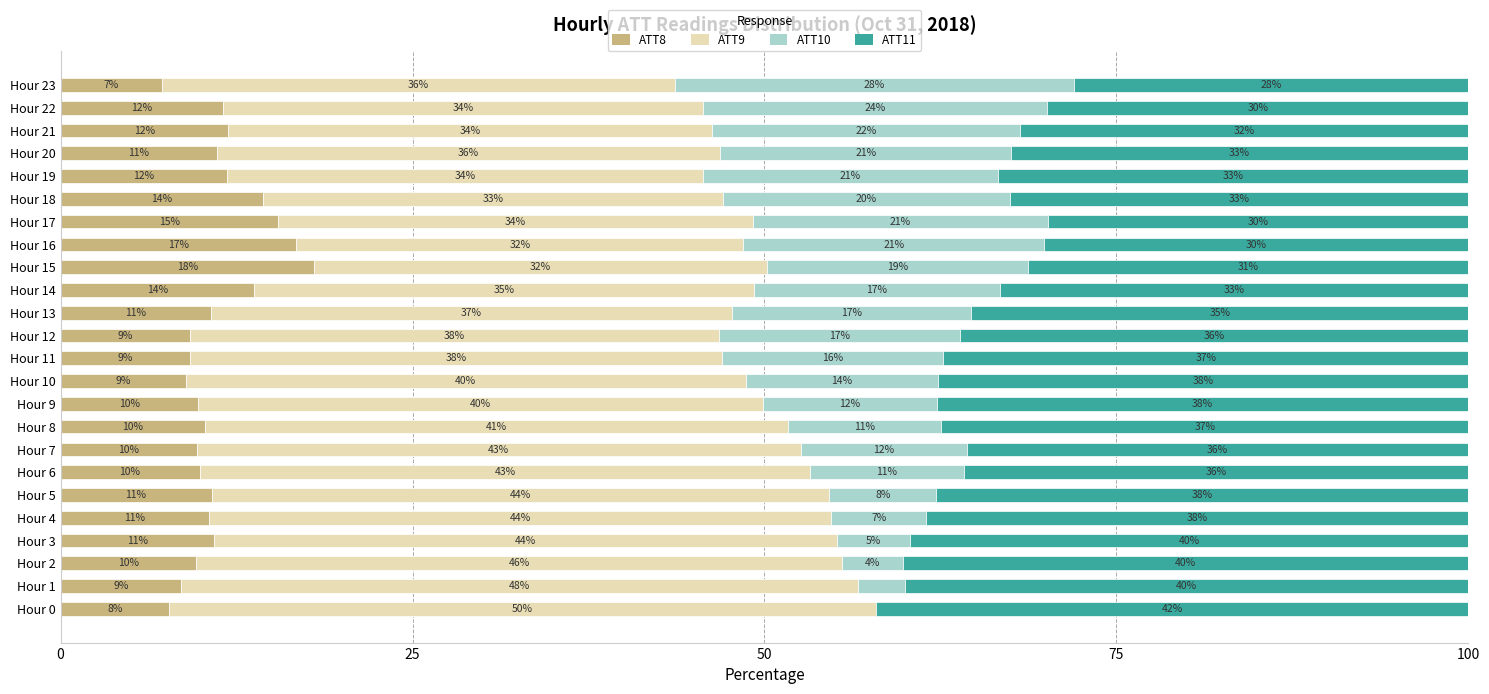

What are all the series names shown in the legend?

ATT8, ATT9, ATT10, ATT11